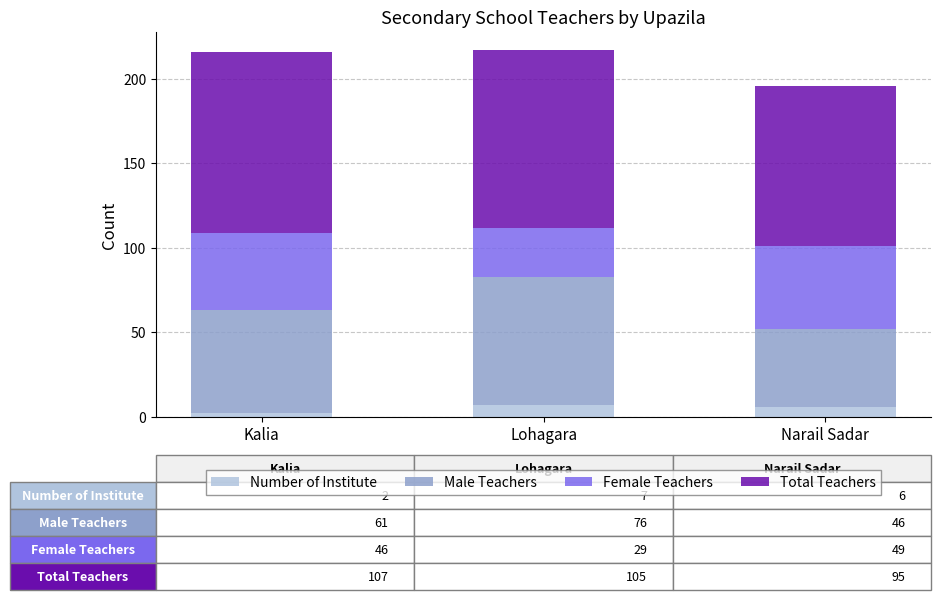

How many data points does each series have?

3